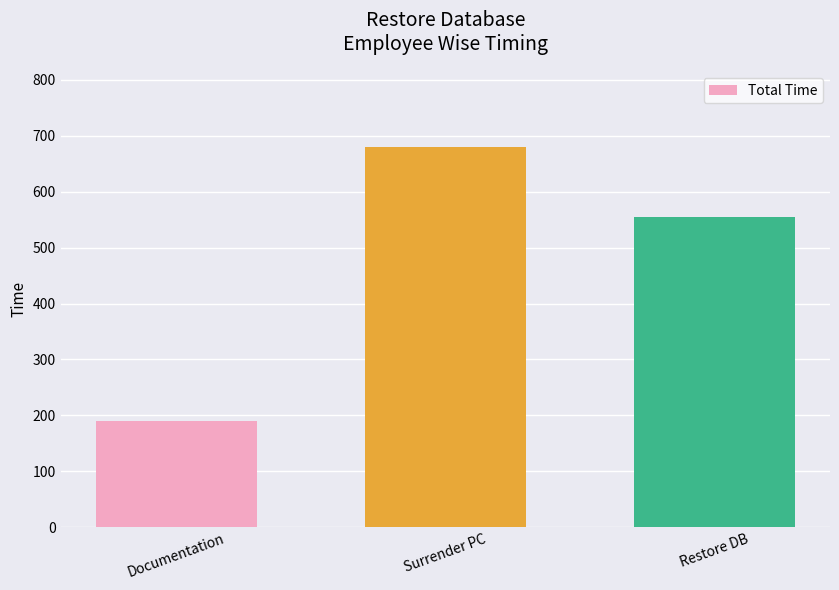

What is the minimum value shown in the chart?

190